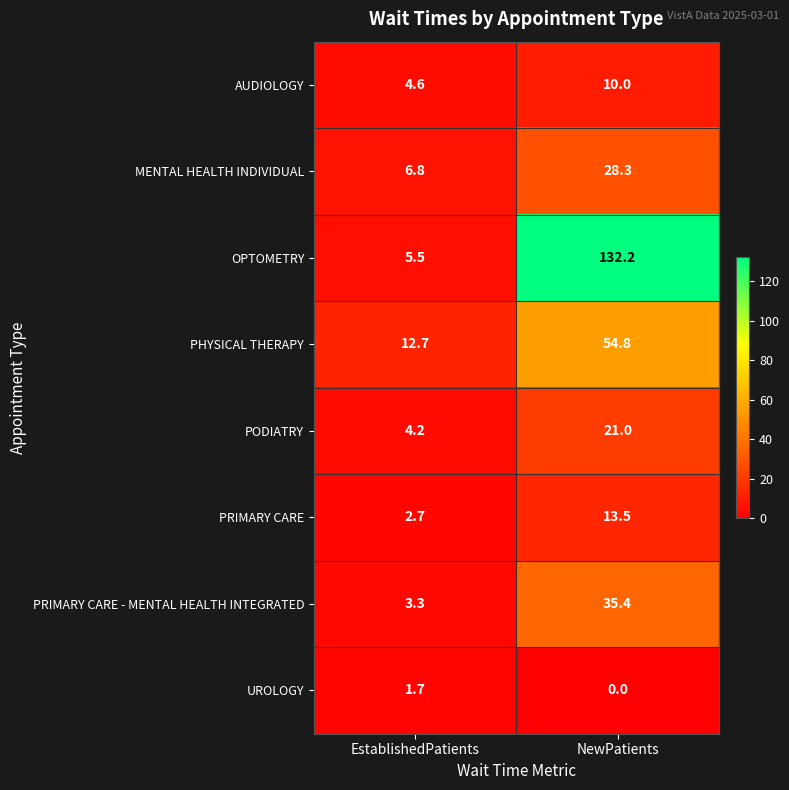

True or false: PODIATRY has a value of 4.2 at EstablishedPatients.

True